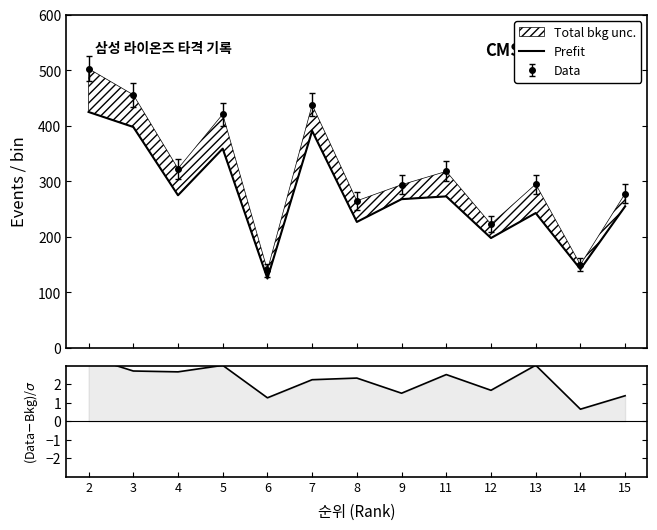

The value of Prefit at 4 is 275.0. True or false?

True